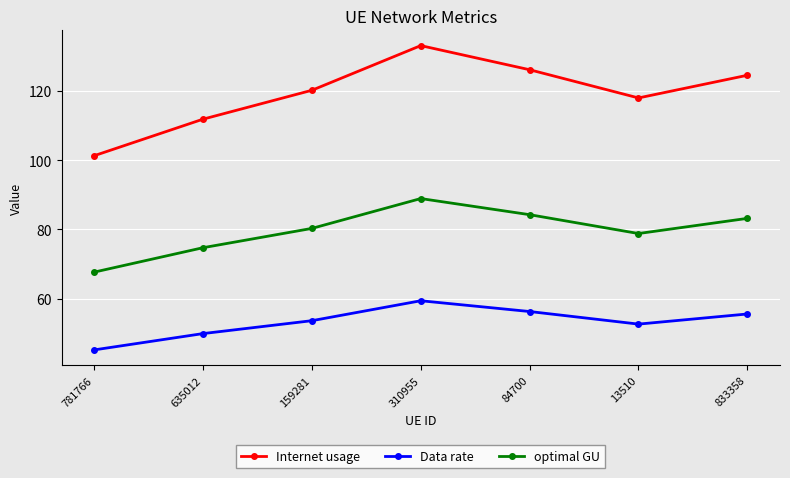

Is the value of Internet usage at 781766 greater than the value of Data rate at 833358?

Yes